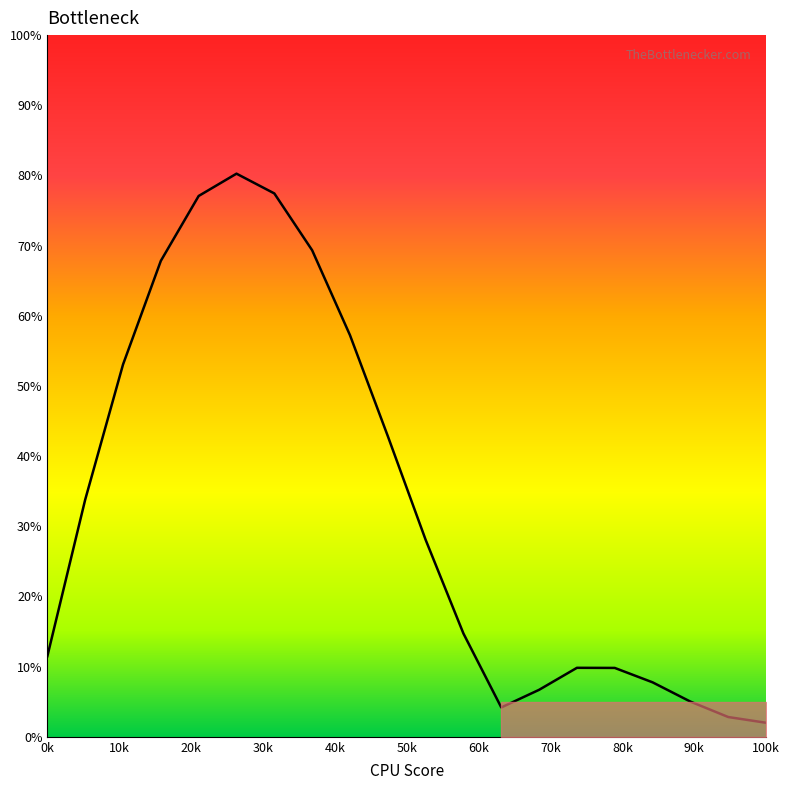

What is the difference between the maximum and minimum values?

78.3